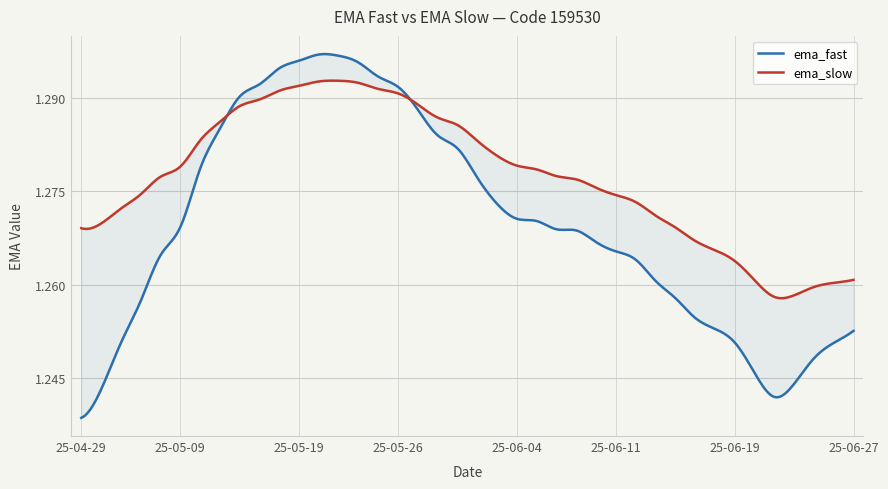

How many times do ema_slow and ema_fast cross each other?

2